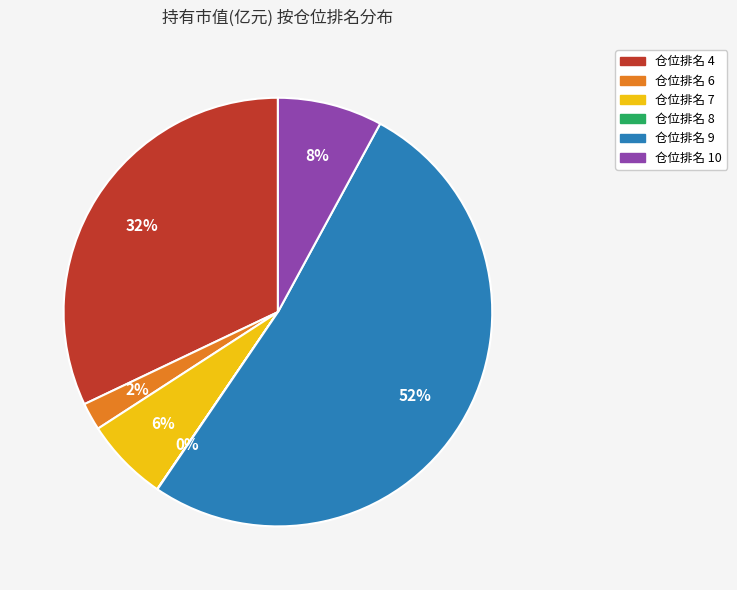

To the nearest percent, what is the difference between the 仓位排名 7 and 仓位排名 10 slice percentages?

2%